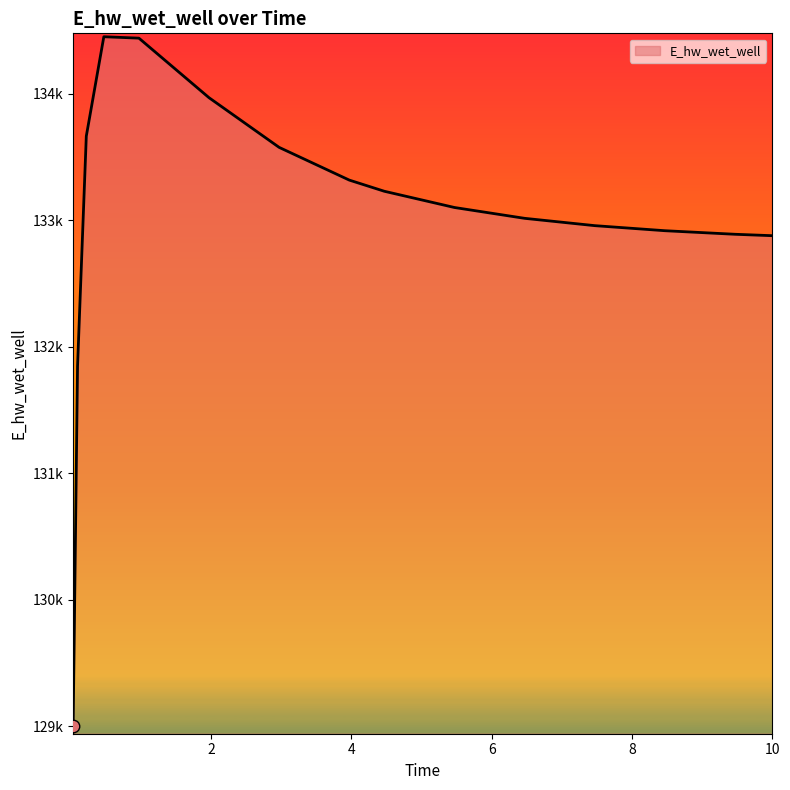

Rank the categories by value from lowest to highest.

0.03125, 0.09375, 10, 9.46875, 8.46875, 7.46875, 6.46875, 5.46875, 4.46875, 3.96875, 2.96875, 0.21875, 1.96875, 0.96875, 0.46875